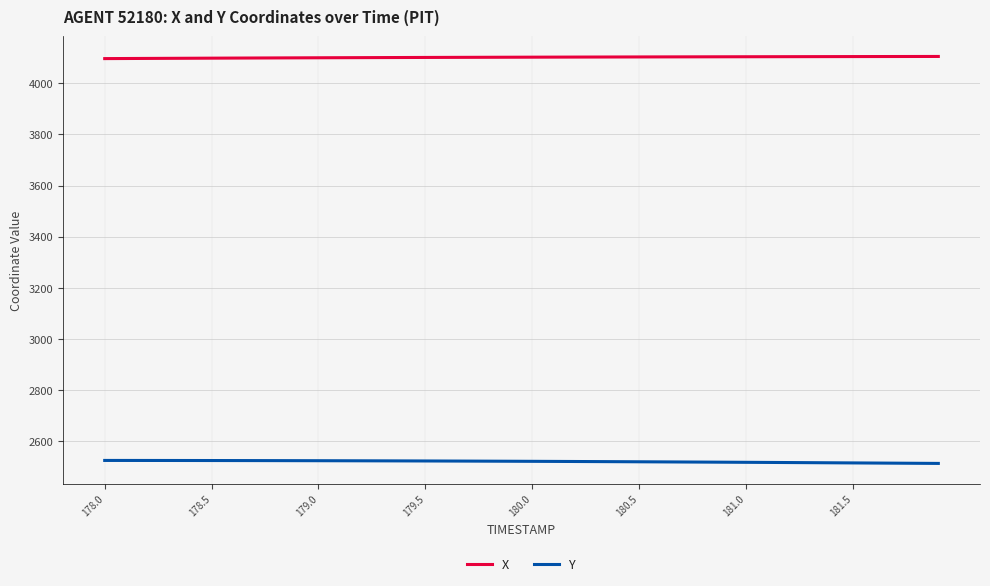

Which series has the largest total across all categories?

X